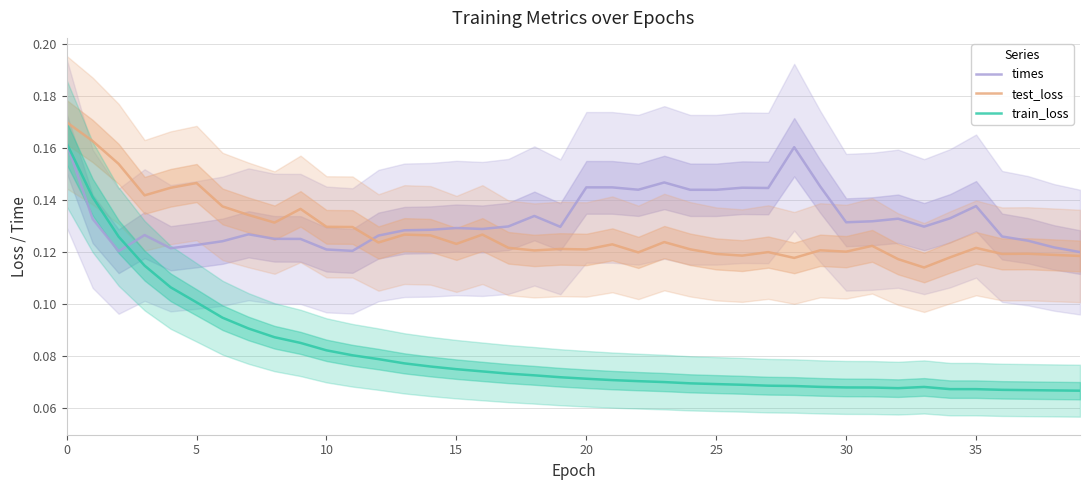

In times, how many points are lower than both neighbors (excluding endpoints)?

10